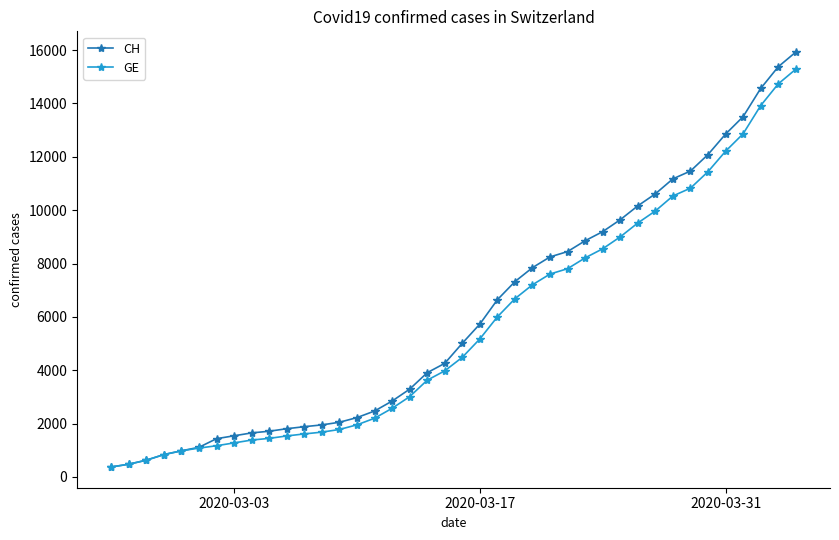

How many distinct data groups are displayed?

2